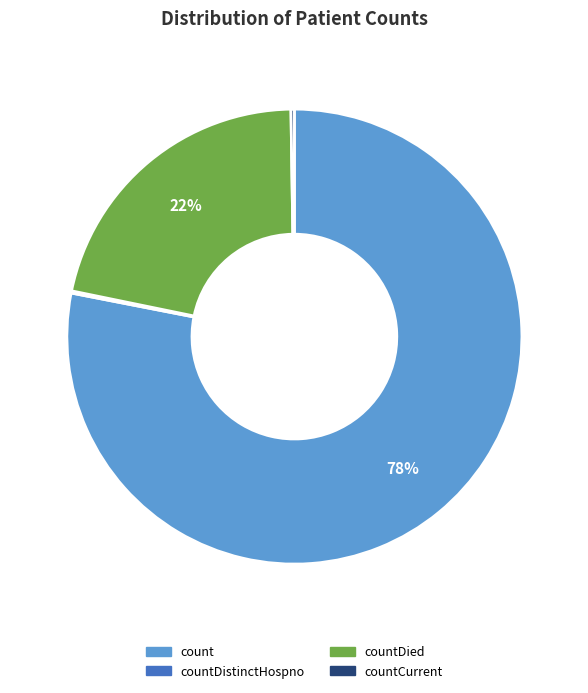

Is it true that count is 87% of the pie?

False